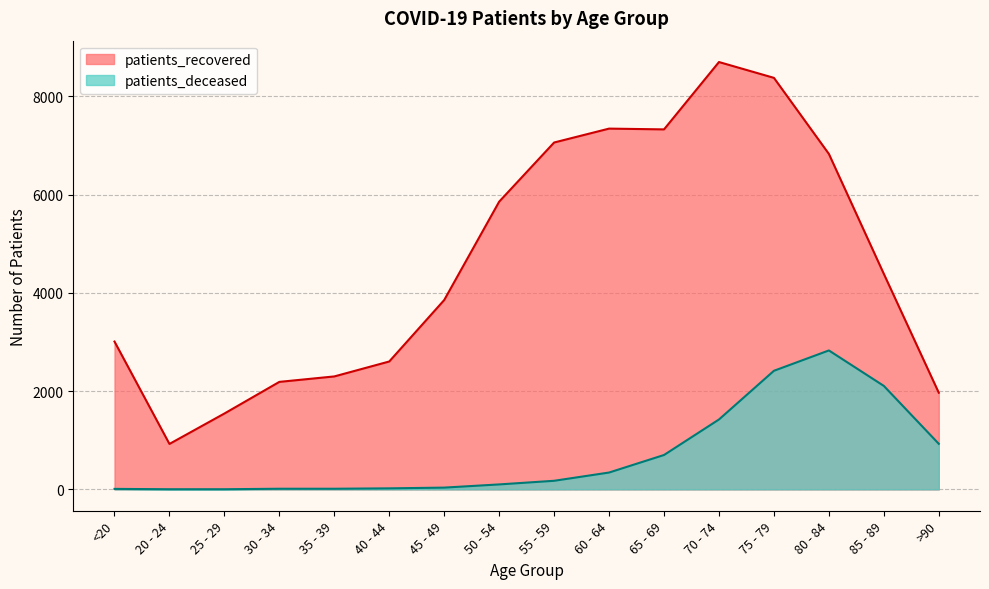

Is the value of patients_deceased at 20 - 24 greater than the value of patients_recovered at <20?

No